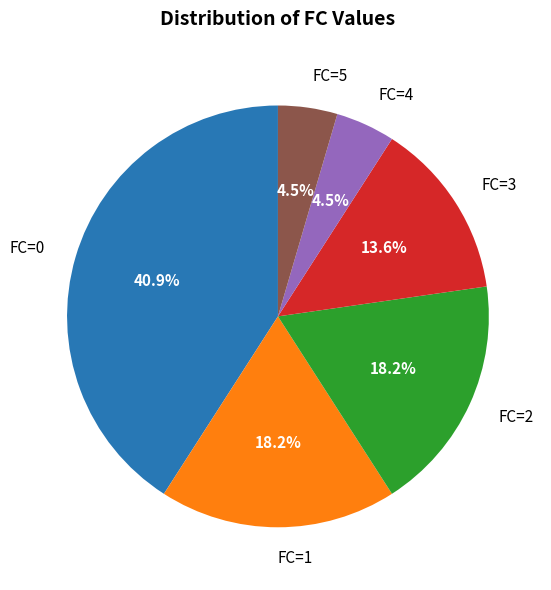

Combined, do FC=1 and FC=5 account for over 50%?

No